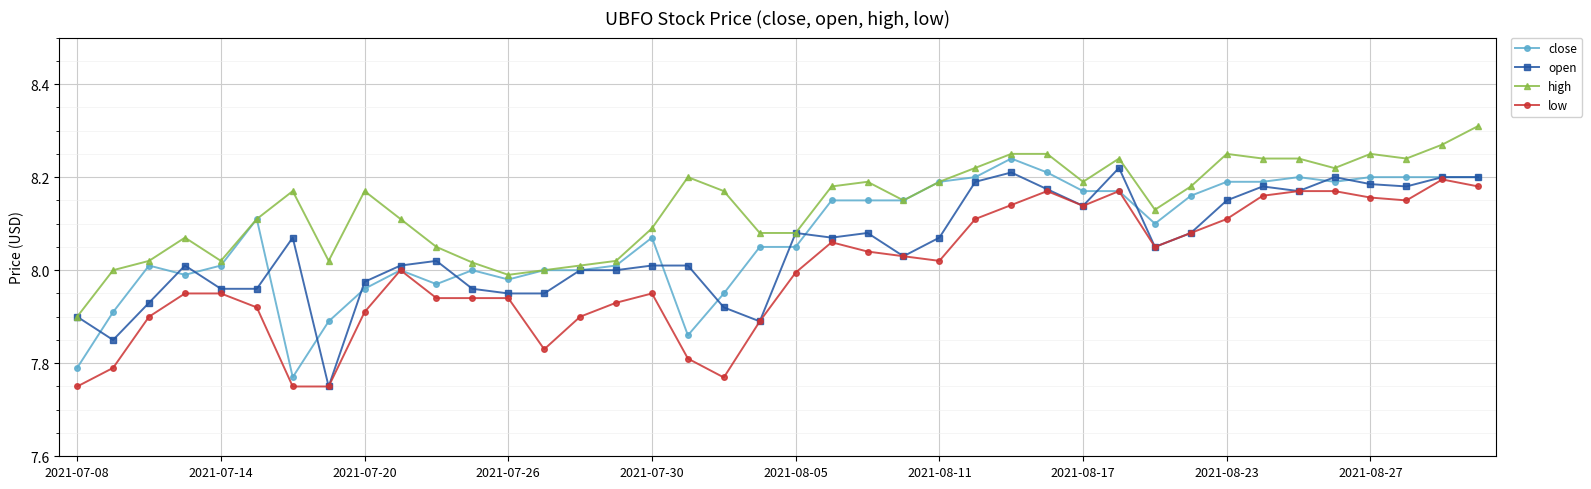

List the series in order of their overall mean, highest first.

high, close, open, low